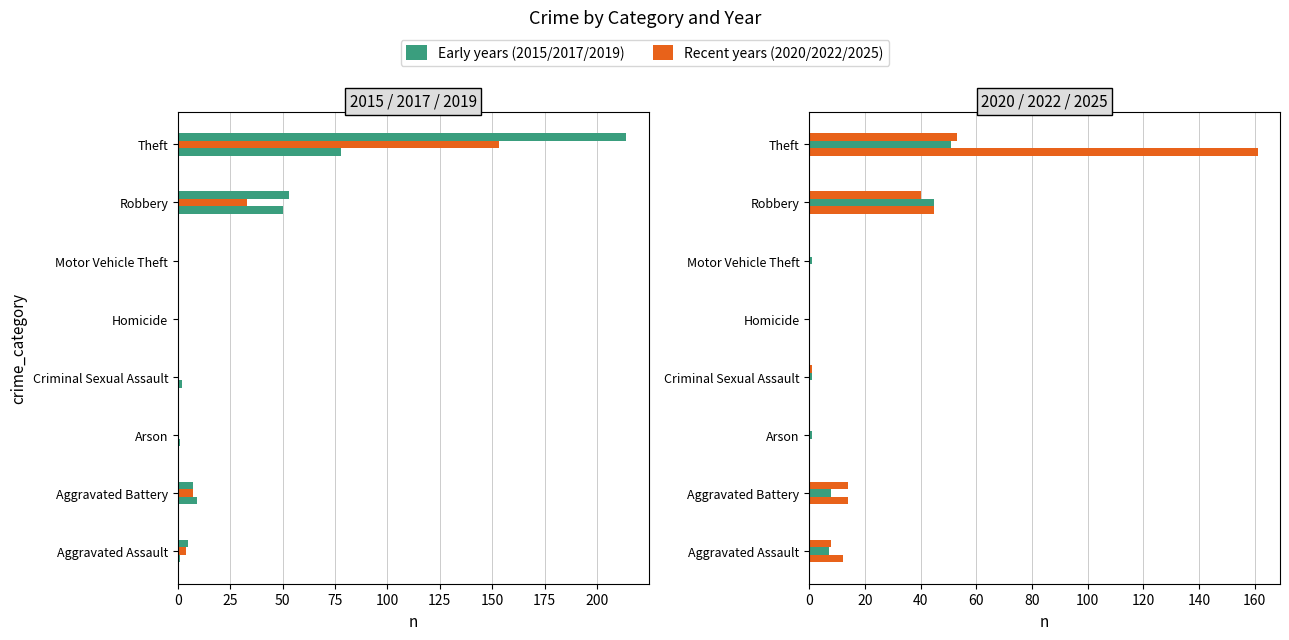

List the labels in order of 2022 value, largest first.

Theft, Robbery, Aggravated Battery, Aggravated Assault, Arson, Criminal Sexual Assault, Motor Vehicle Theft, Homicide